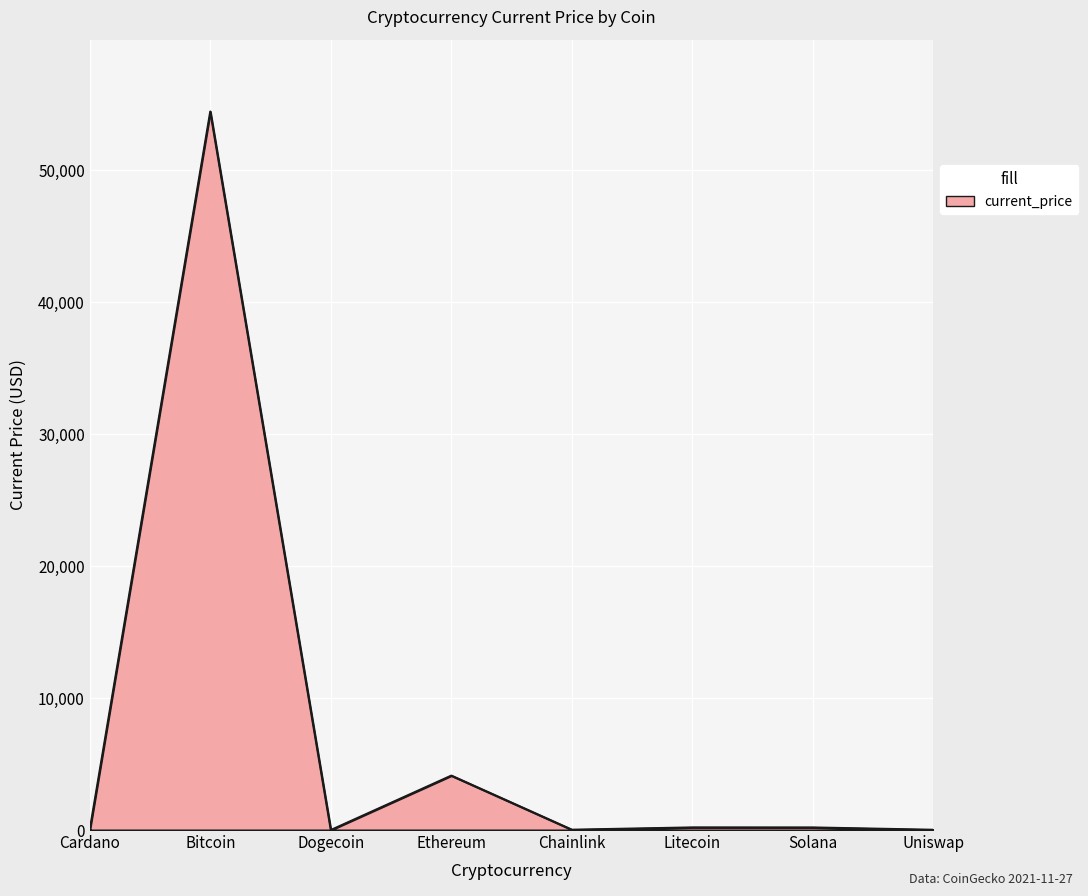

At which category does the data reach its first local valley?

Dogecoin